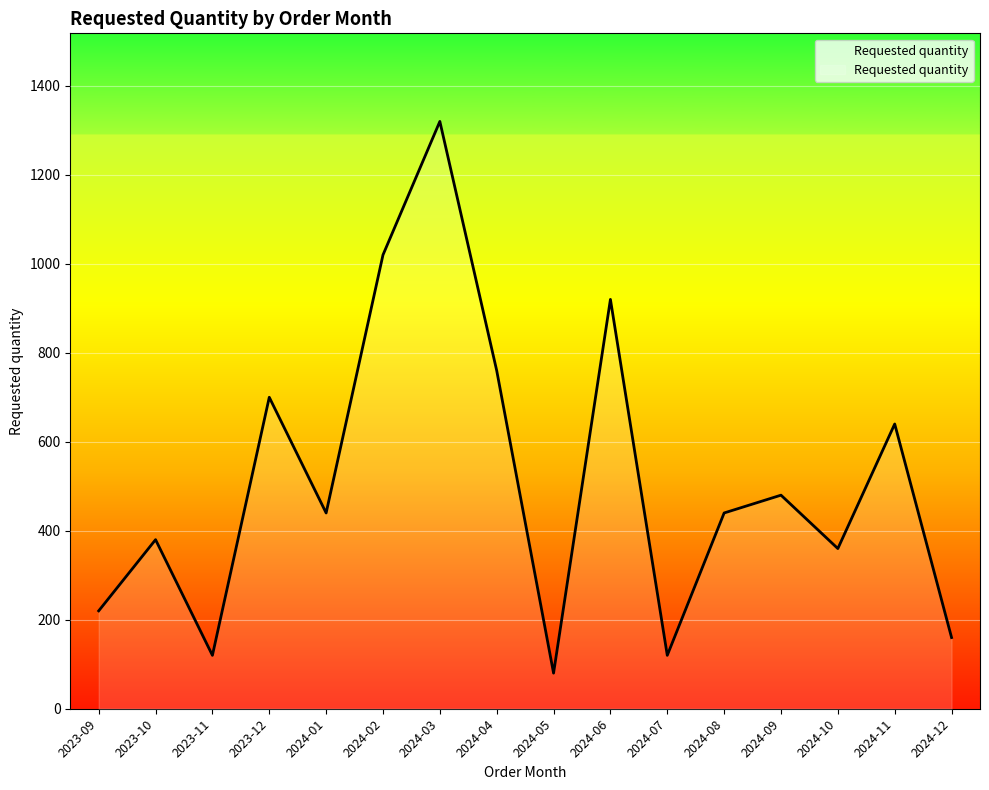

Reading left to right, list all the values displayed in this chart.

2023-09=220	2023-10=380	2023-11=120	2023-12=700	2024-01=440	2024-02=1020	2024-03=1320	2024-04=760	2024-05=80	2024-06=920	2024-07=120	2024-08=440	2024-09=480	2024-10=360	2024-11=640	2024-12=160